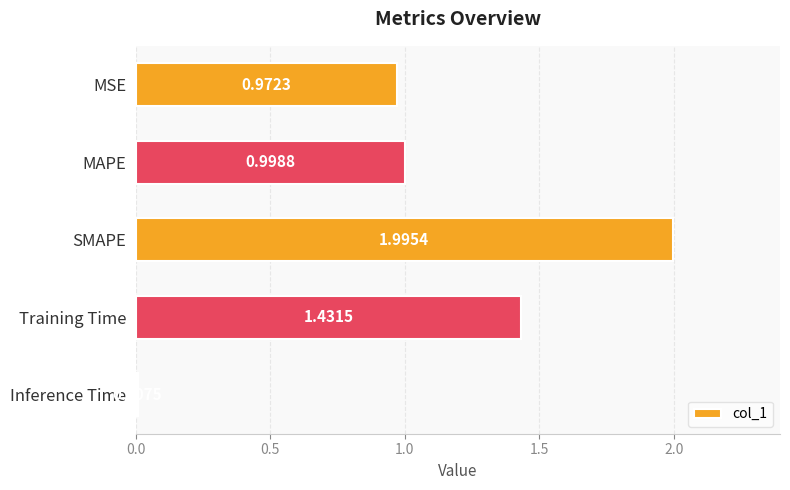

What is the average value?

1.1